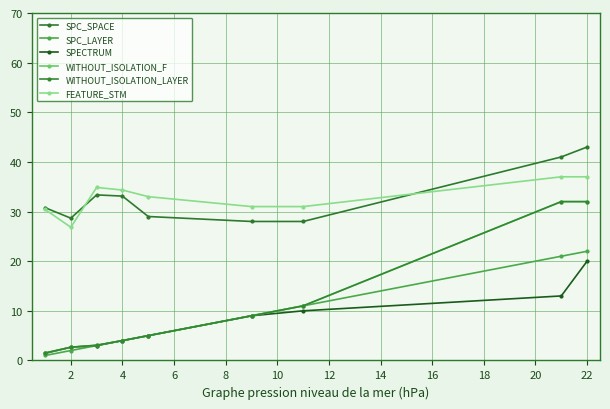

Is this an area chart (filled region under the line)?

No